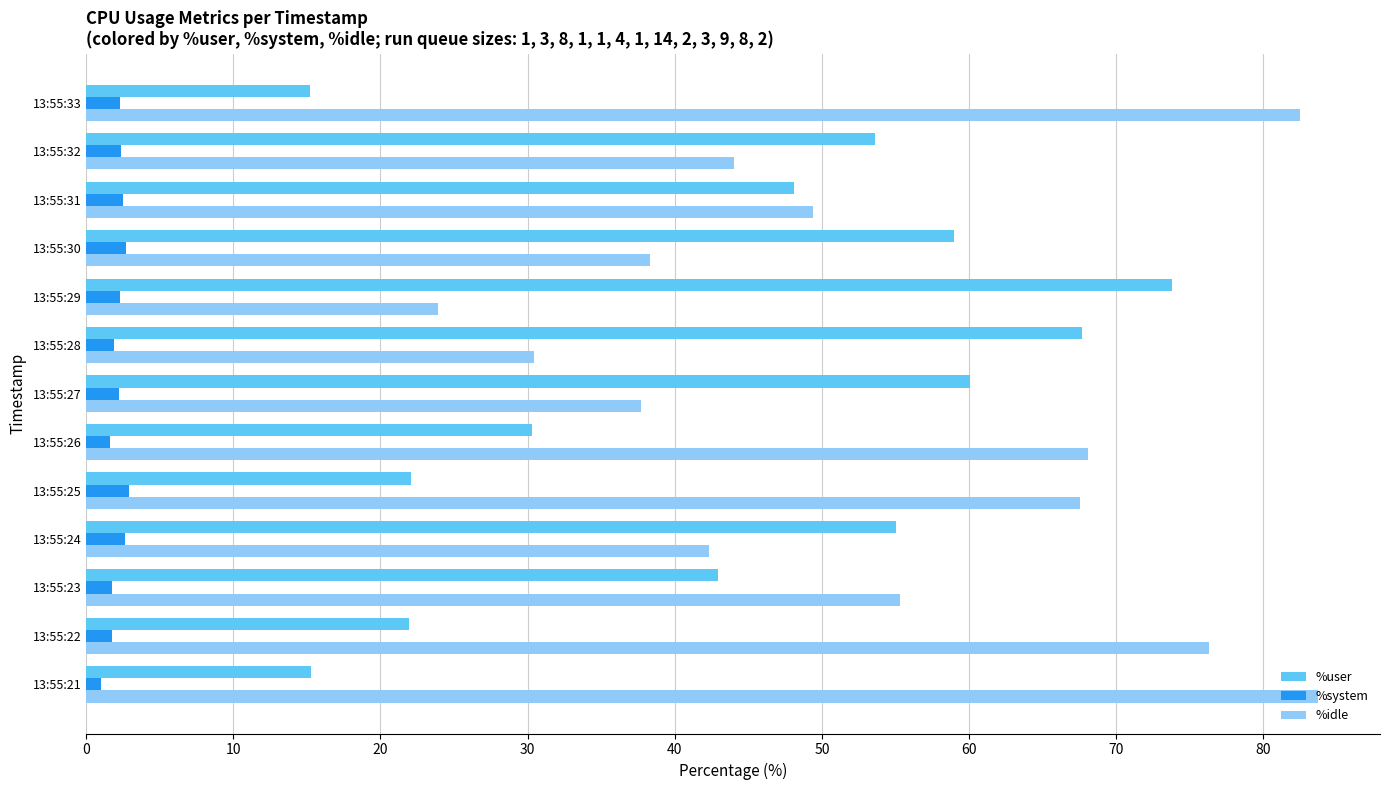

Rank the series at 13:55:23 from highest to lowest value.

%idle, %user, %system